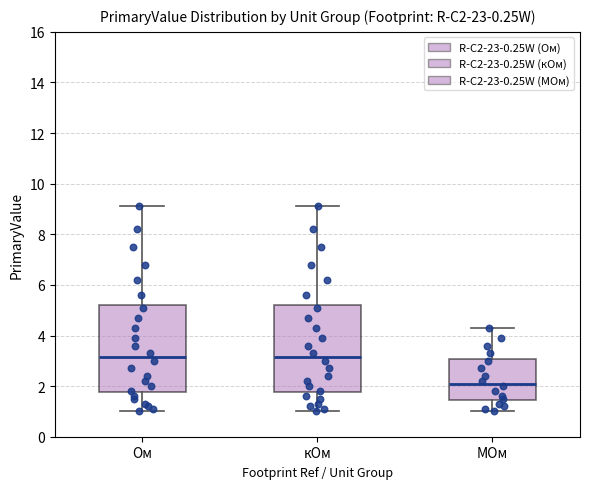

Where is the upper edge of the box for кОм on the y-axis? The values are not printed on the chart, so give them approximately, as read against the axis.

5.2